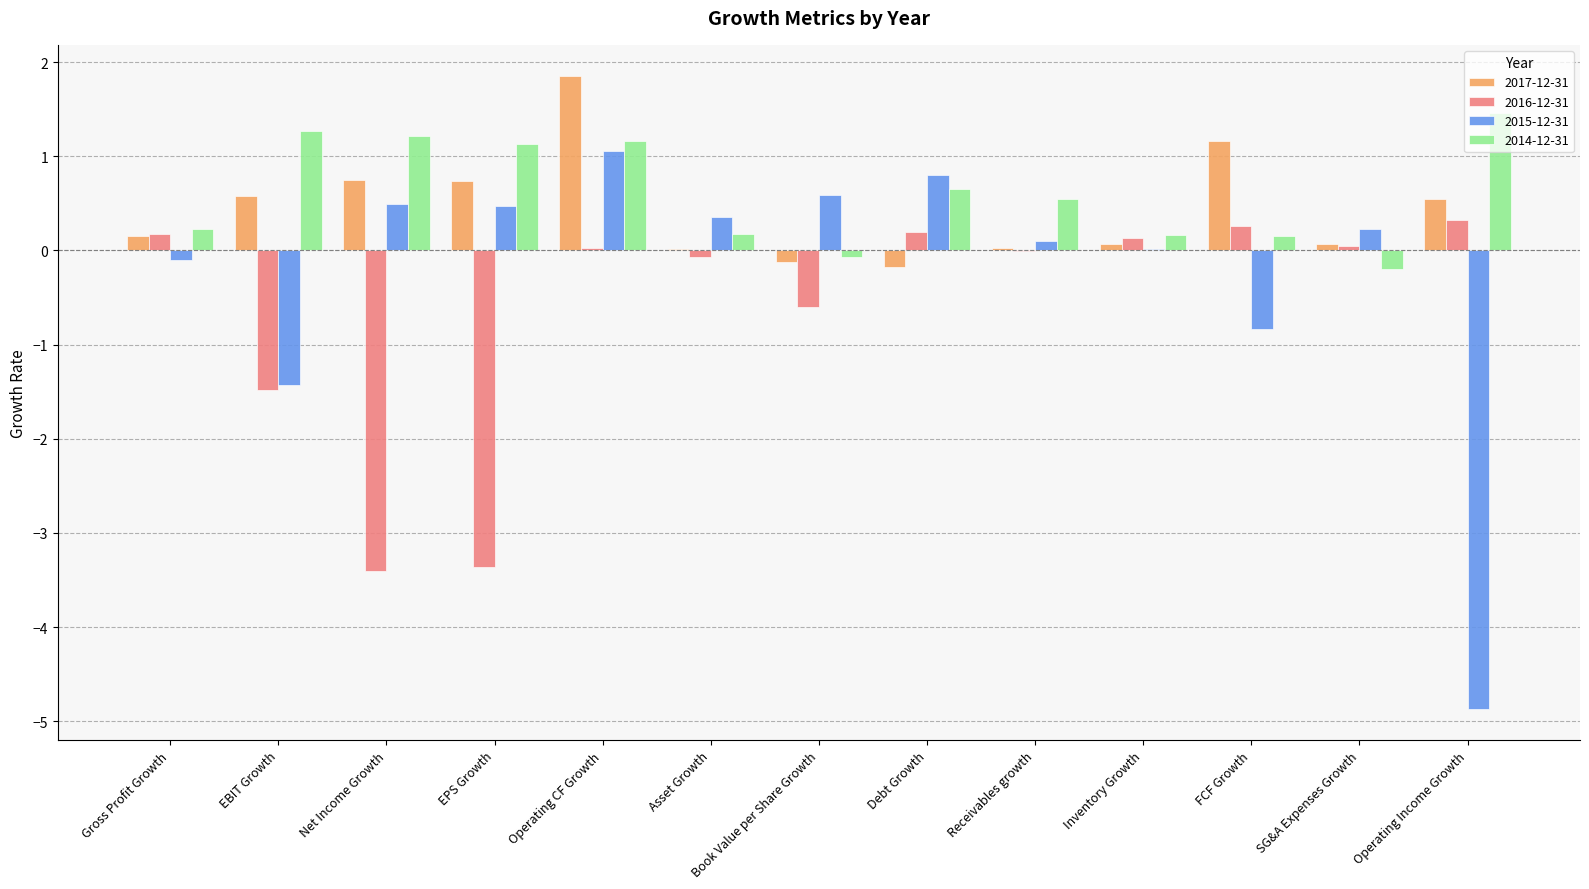

The 2016-12-31 series shows -3.4 at Net Income Growth. True or false?

True